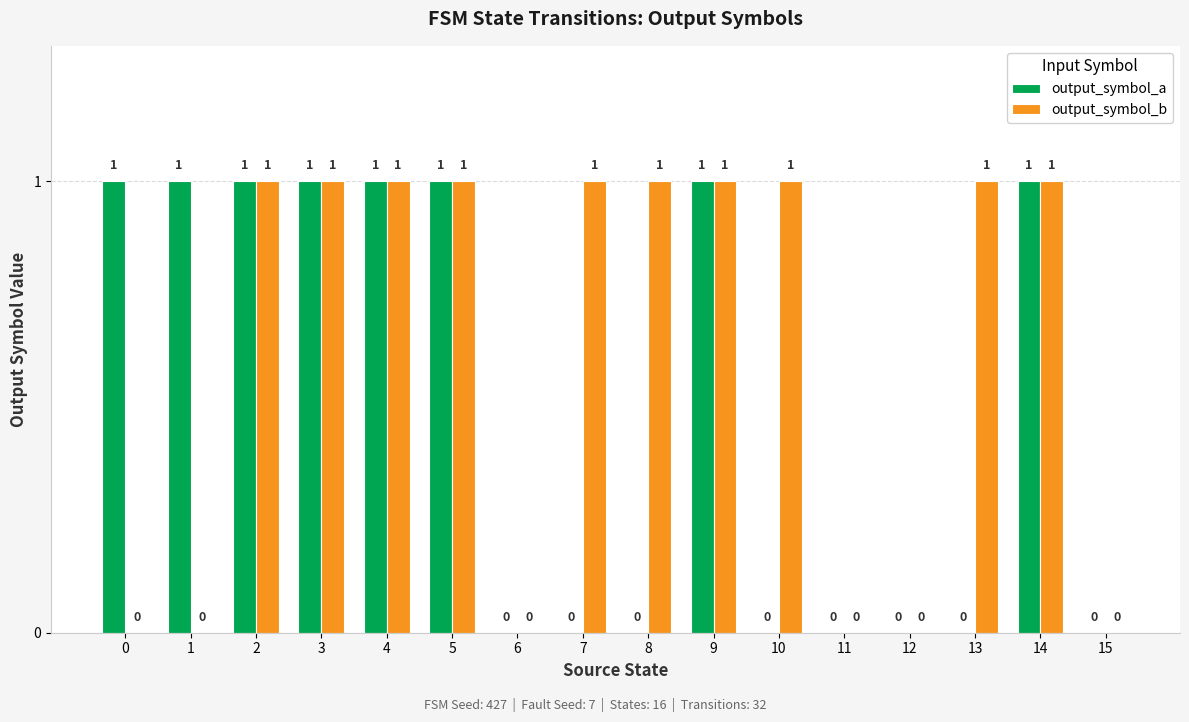

Between 1 and 4, which series saw the biggest shift?

output_symbol_b